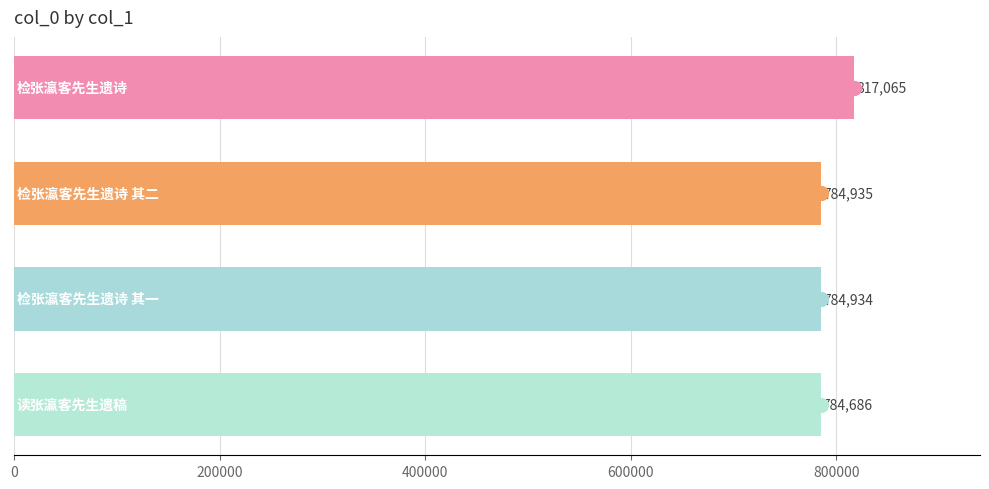

What is the minimum value shown in the chart?

784686